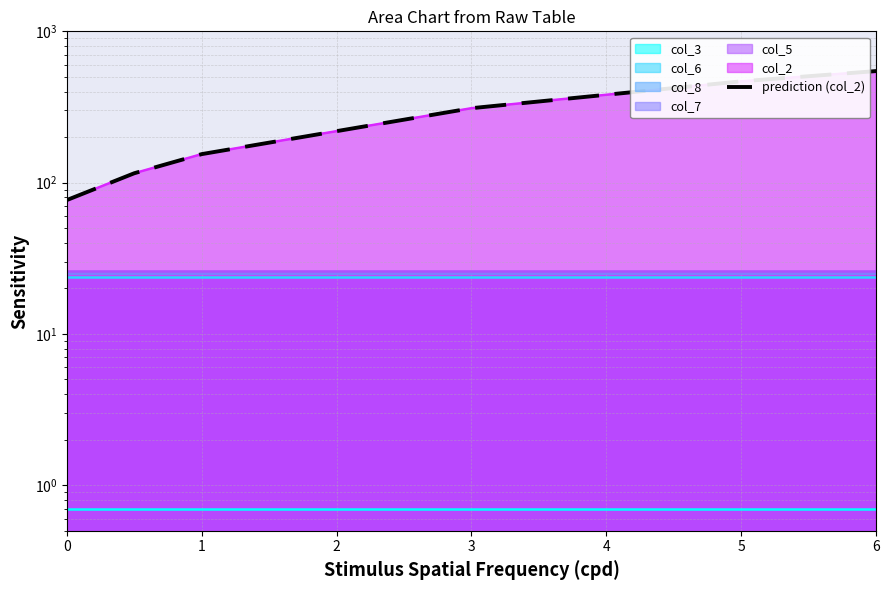

Which has a higher value, 1 or 2?

2